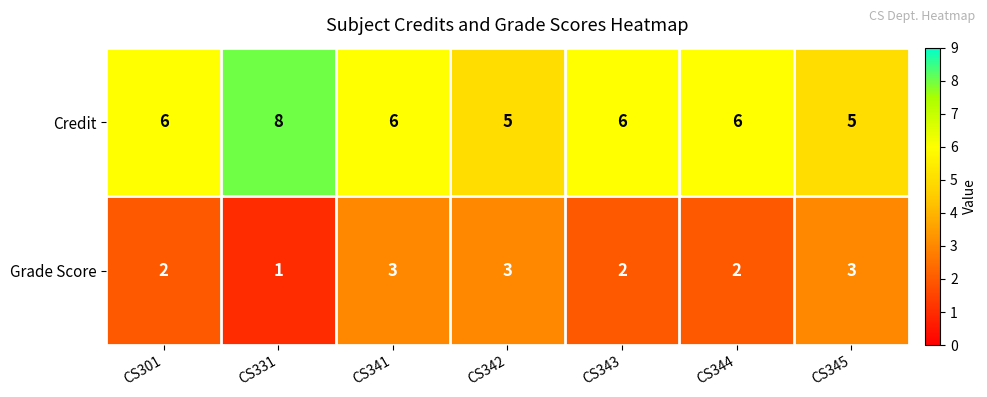

Which series has the largest total across all categories?

Credit